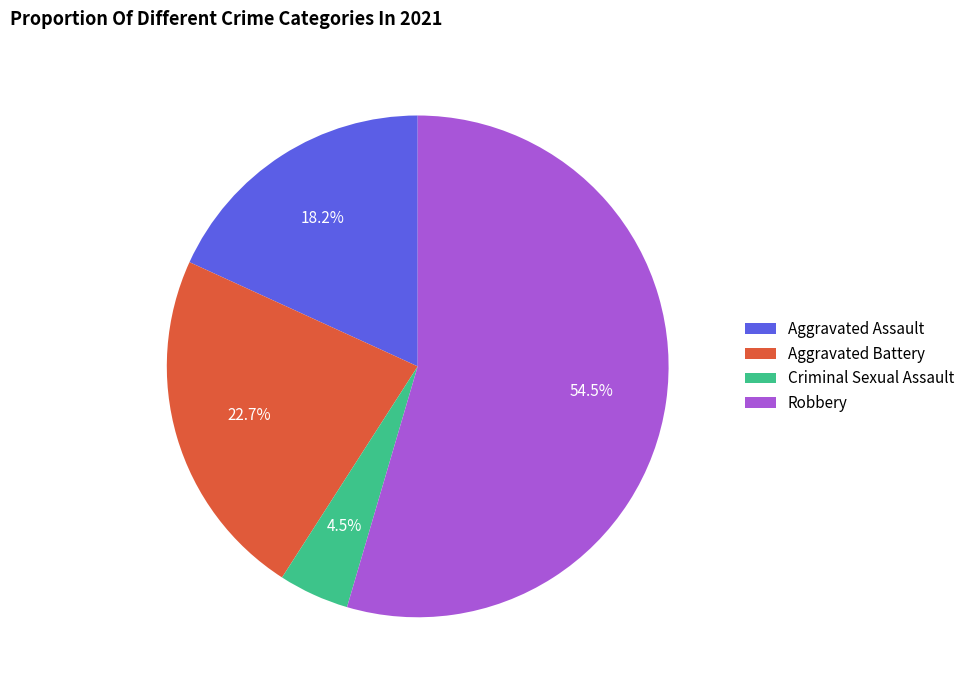

True or false: Aggravated Battery accounts for 33% of the total.

False